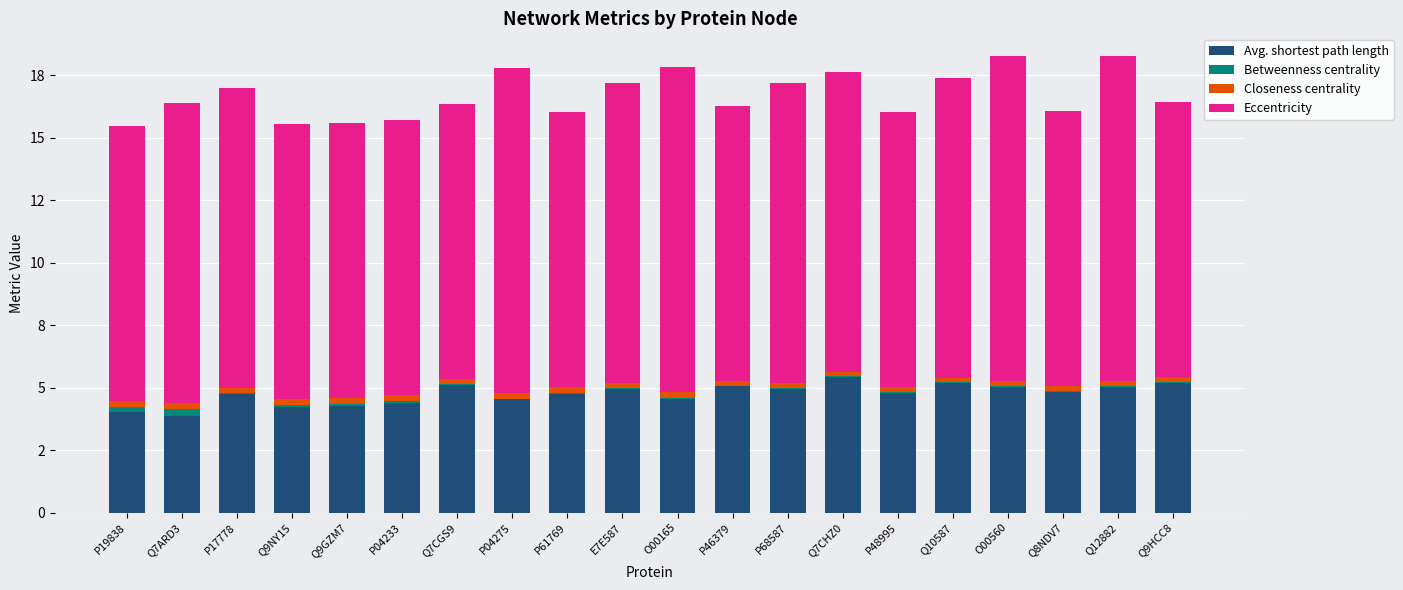

Between Q9NY15 and O00165, which is larger?

O00165